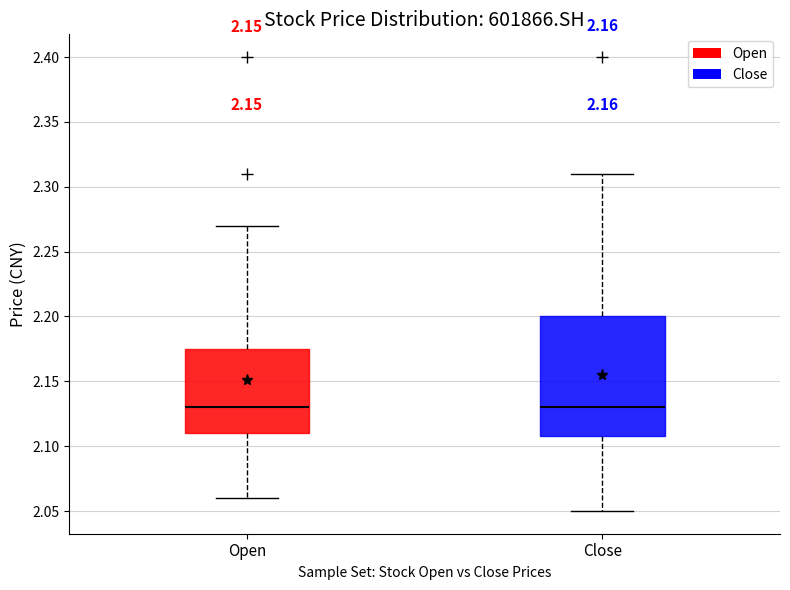

Reading left to right, transcribe this box plot: for each box, give where its median line is, the range the box spans, and where its two whiskers end, as read against the y-axis. The values are not printed on the chart, so give them approximately, as read against the axis.

Open: median 2.130, box 2.110 to 2.175, whiskers 2.060 to 2.270
Close: median 2.130, box 2.110 to 2.200, whiskers 2.050 to 2.310